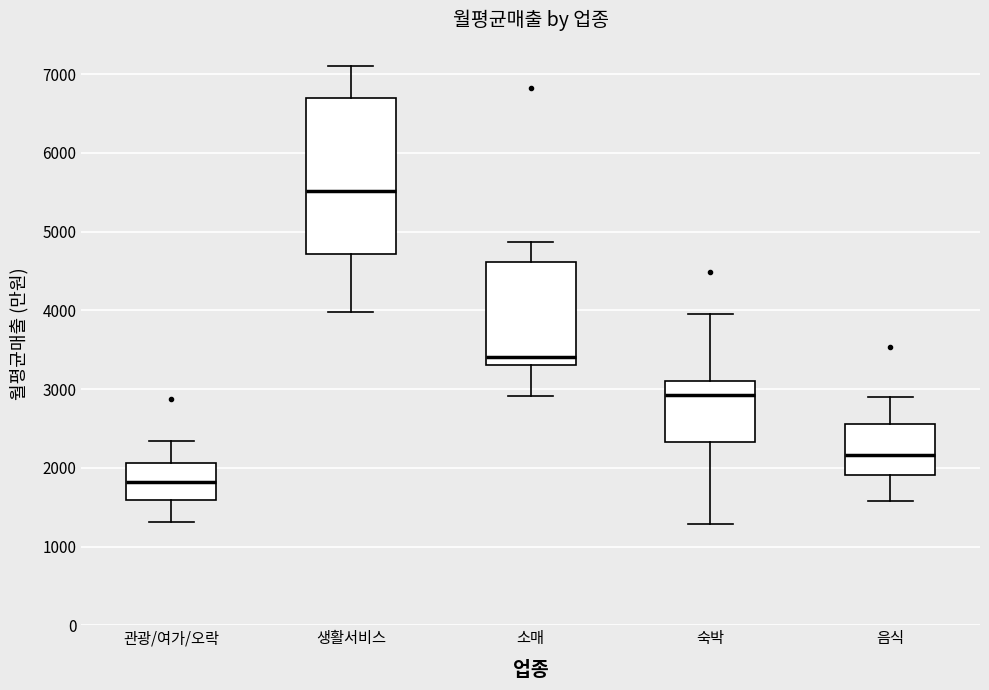

Where is the lower edge of the box for 소매 on the y-axis? The values are not printed on the chart, so give them approximately, as read against the axis.

3300